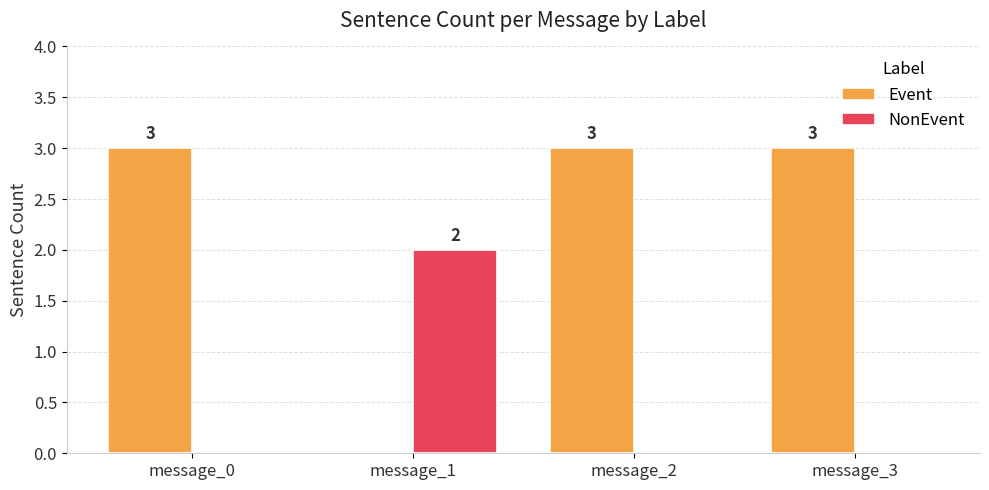

Between message_0 and message_1, which series saw the biggest shift?

Event